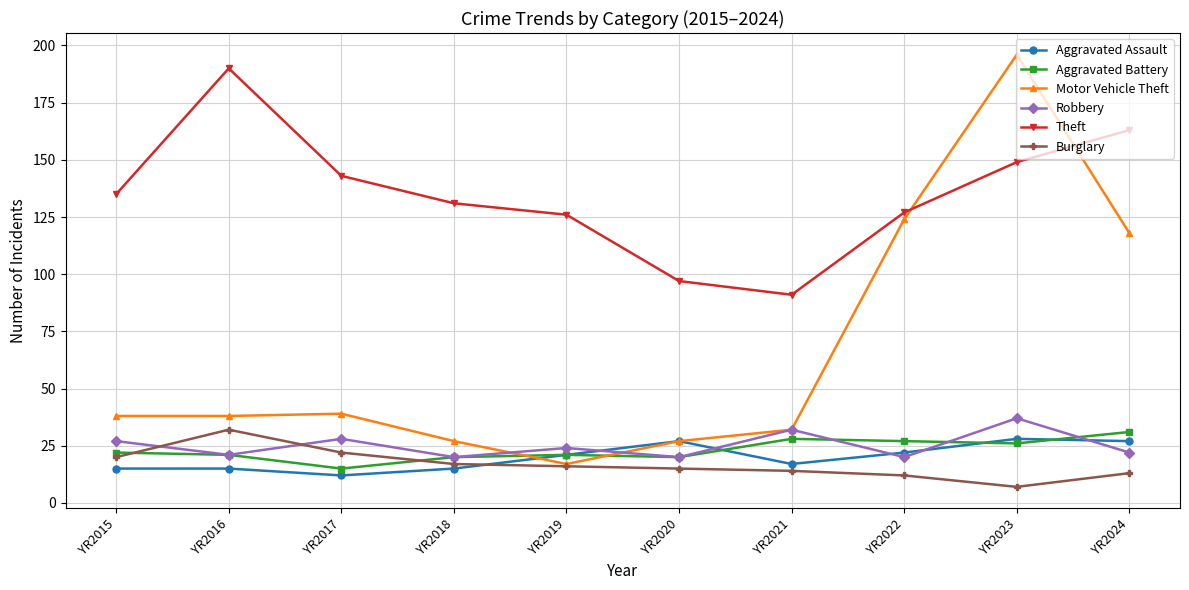

True or false: Theft and Robbery cross at least once.

False